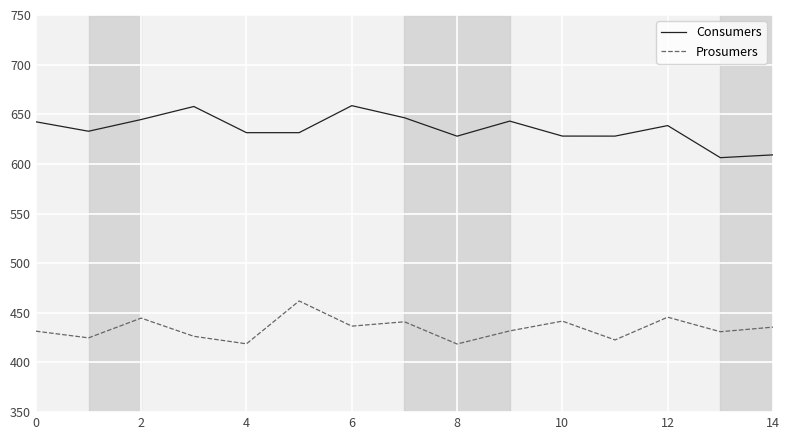

What is the minimum value for Consumers?

606.3